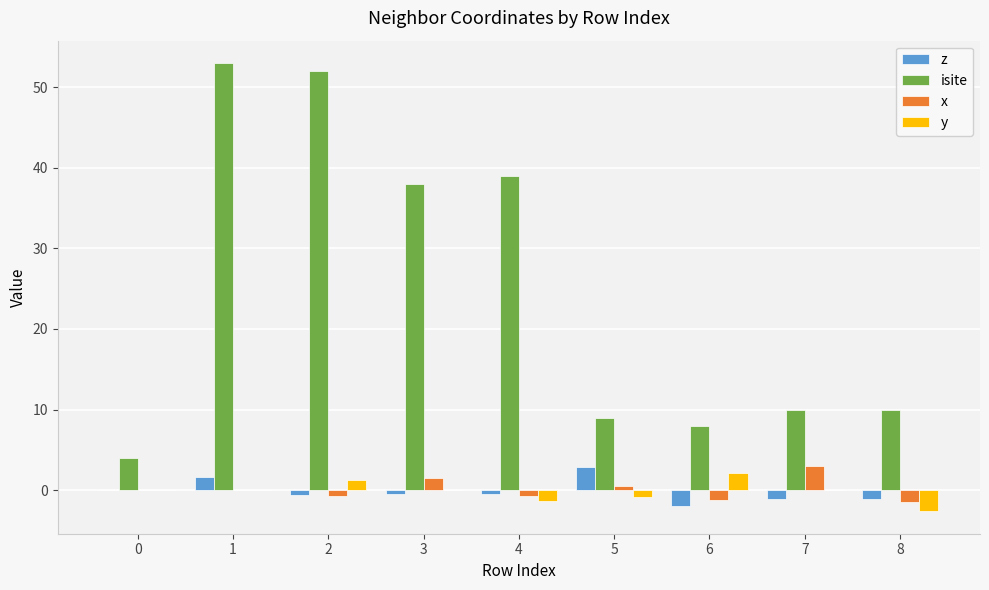

Are the bars horizontal?

No